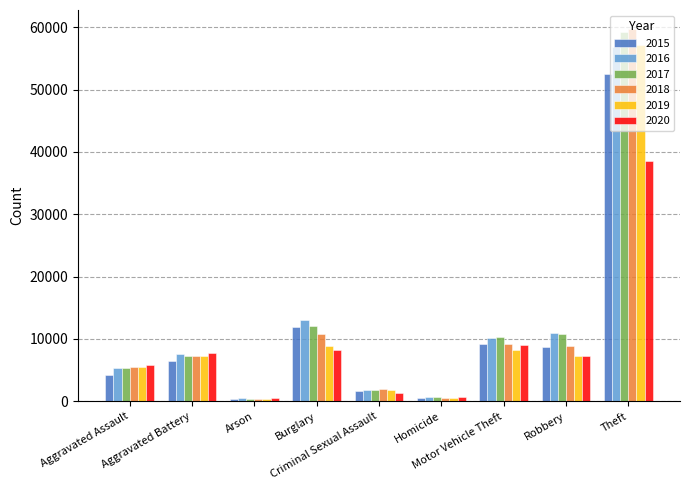

At which label is 2019 closest to 28768?

Burglary